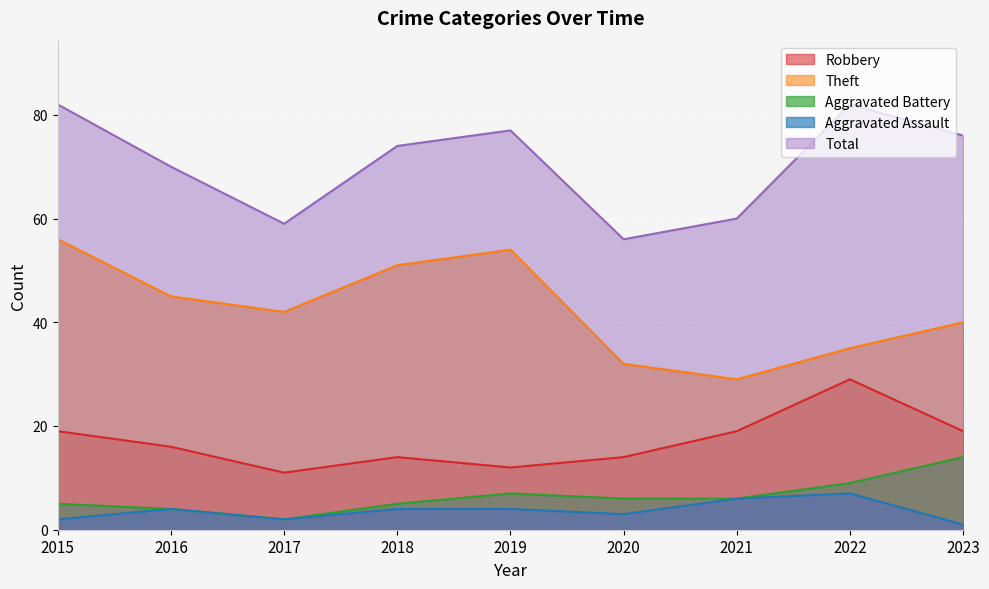

Which category has the highest value in the Aggravated Battery series?

2023